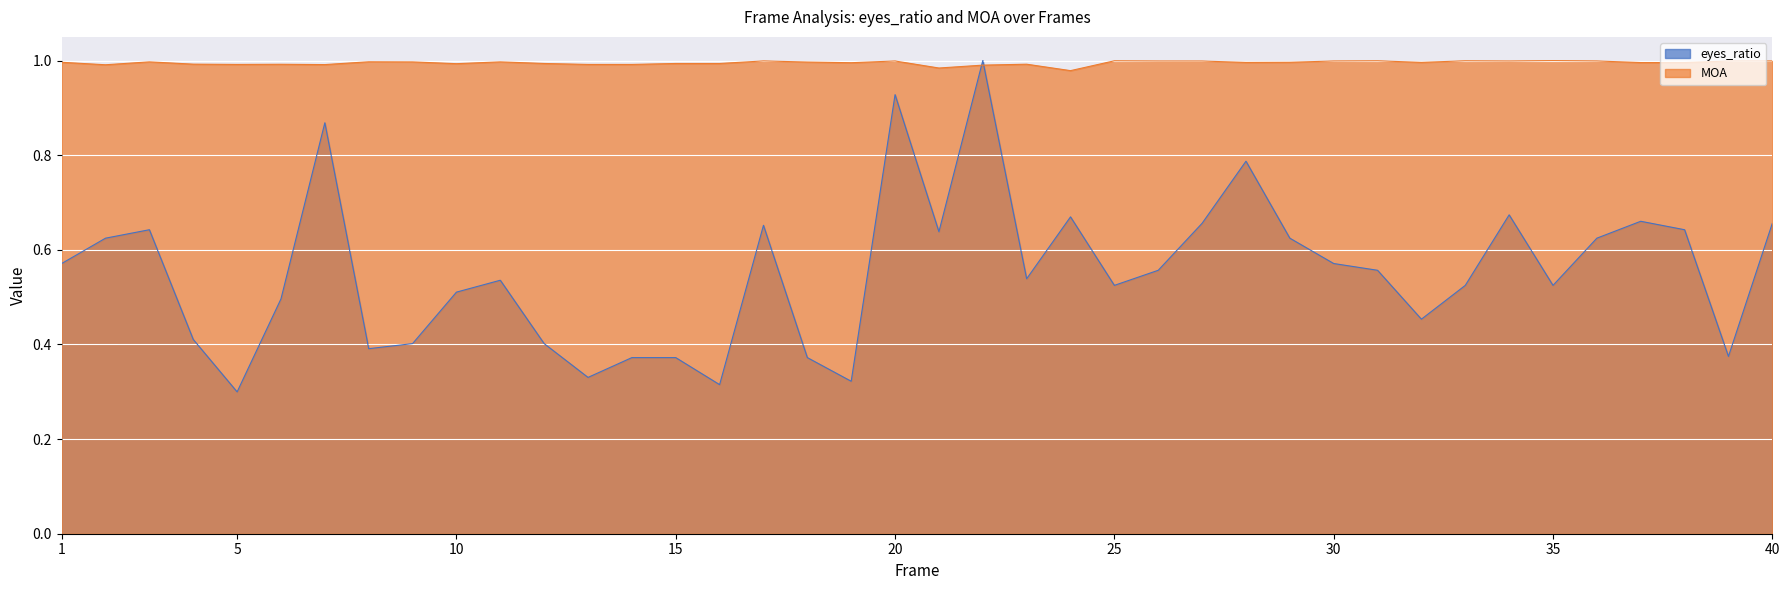

At how many categories does at least one series exceed 0?

40